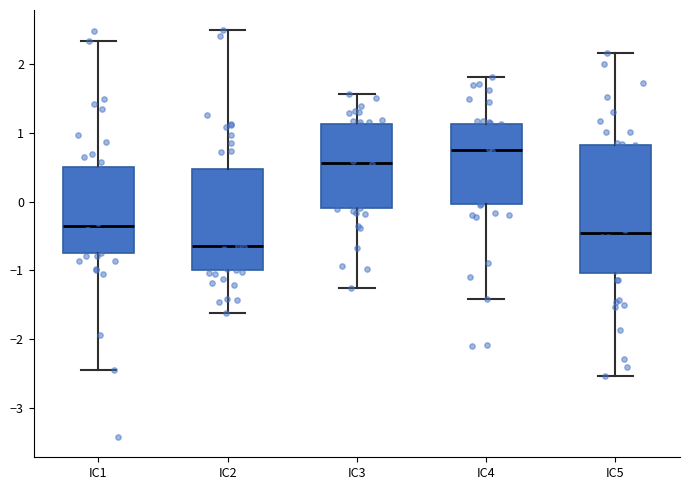

Reading left to right, transcribe this box plot: for each box, give where its median line is, the range the box spans, and where its two whiskers end, as read against the y-axis. The values are not printed on the chart, so give them approximately, as read against the axis.

IC1: median -0.4, box -0.8 to 0.5, whiskers -2.4 to 2.3
IC2: median -0.6, box -1.0 to 0.5, whiskers -1.6 to 2.5
IC3: median 0.6, box -0.1 to 1.1, whiskers -1.3 to 1.6
IC4: median 0.8, box 0.0 to 1.1, whiskers -1.4 to 1.8
IC5: median -0.5, box -1.0 to 0.8, whiskers -2.5 to 2.2